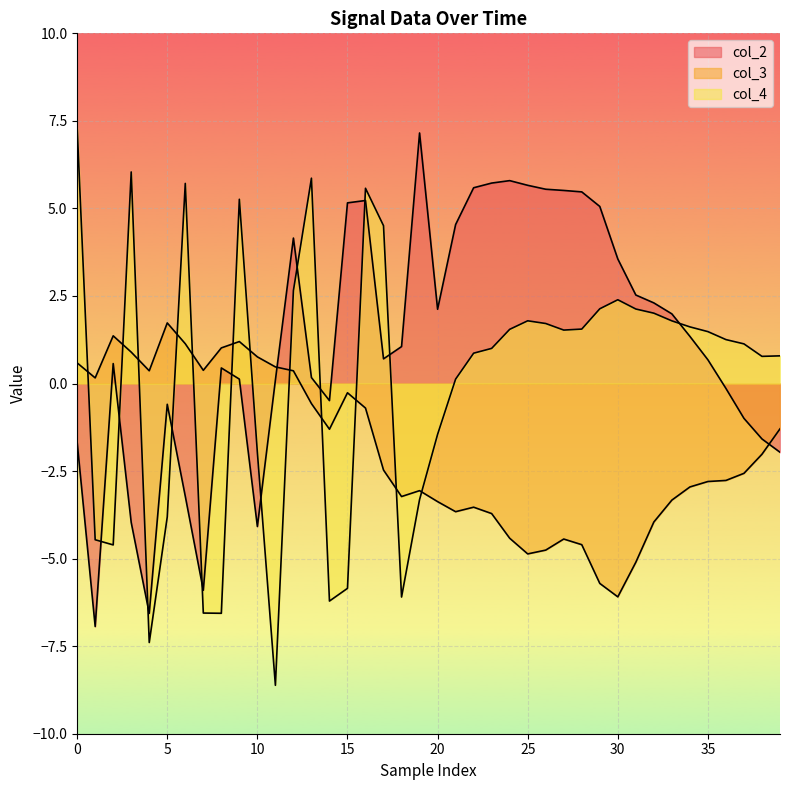

Which series changed the most between 20 and 37?

col_2